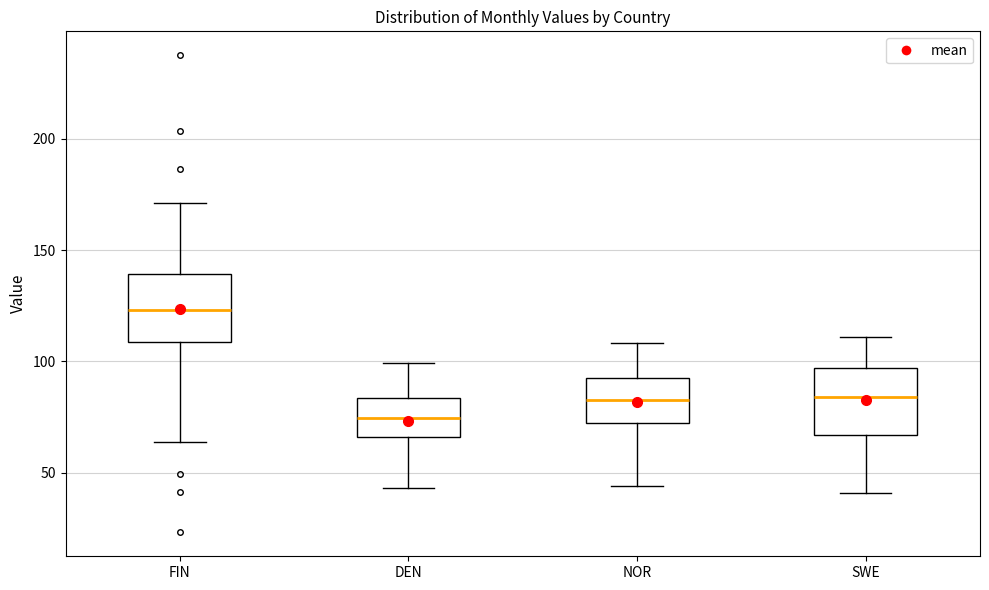

Reading left to right, read every box against the y-axis: the position of its median line, the range the box covers, and the ends of its whiskers. The values are not printed on the chart, so give them approximately, as read against the axis.

FIN: median 125, box 110 to 140, whiskers 65 to 170
DEN: median 75, box 65 to 85, whiskers 45 to 100
NOR: median 85, box 70 to 90, whiskers 45 to 110
SWE: median 85, box 65 to 95, whiskers 40 to 110